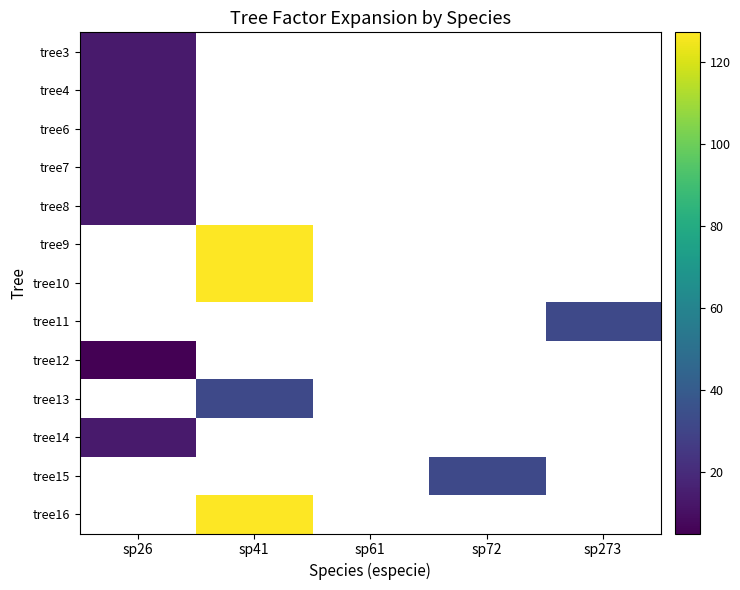

What is the minimum value for tree4?

14.2